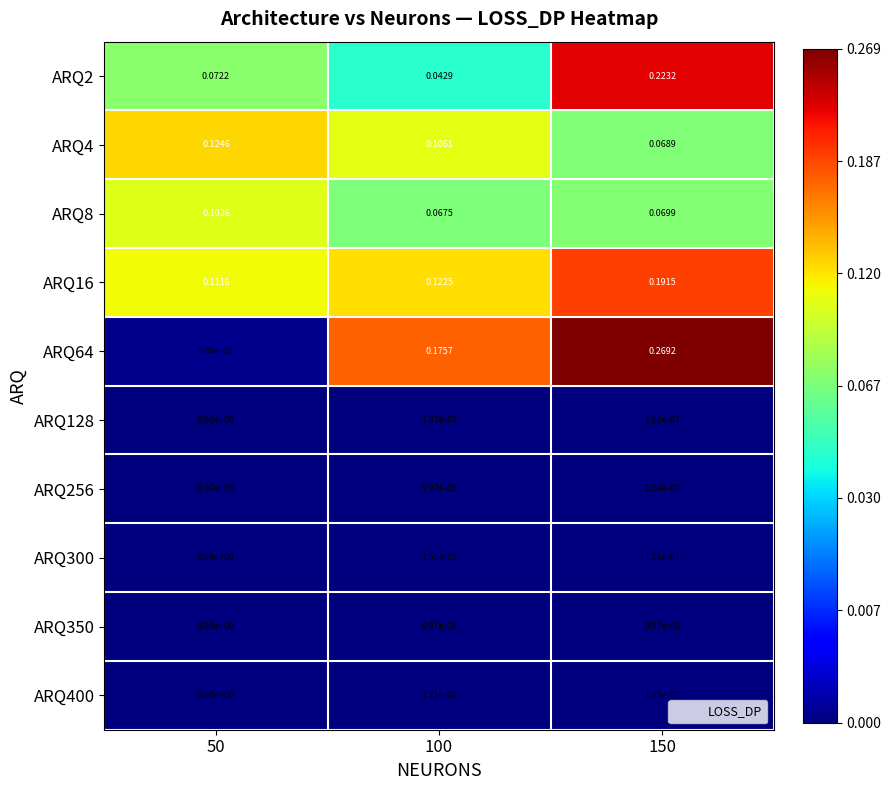

Is the value of ARQ4 at 50 greater than the value of ARQ16 at 50?

Yes